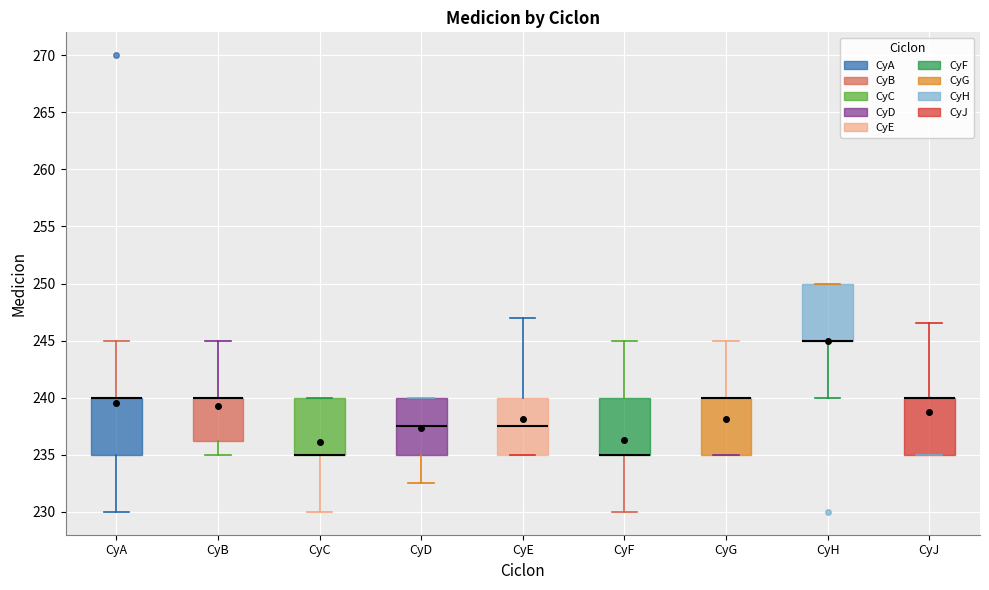

Reading left to right, transcribe this box plot: for each box, give where its median line is, the range the box spans, and where its two whiskers end, as read against the y-axis. The values are not printed on the chart, so give them approximately, as read against the axis.

CyA: median 240.0 (drawn on the box's upper edge), box 235.0 to 240.0, whiskers 230.0 to 245.0
CyB: median 240.0 (drawn on the box's upper edge), box 236.5 to 240.0, whiskers 235.0 to 245.0
CyC: median 235.0 (drawn on the box's lower edge), box 235.0 to 240.0, whiskers 230.0 to 240.0
CyD: median 237.5, box 235.0 to 240.0, whiskers 232.5 to 240.0
CyE: median 237.5, box 235.0 to 240.0, whiskers 235.0 to 247.0
CyF: median 235.0 (drawn on the box's lower edge), box 235.0 to 240.0, whiskers 230.0 to 245.0
CyG: median 240.0 (drawn on the box's upper edge), box 235.0 to 240.0, whiskers 235.0 to 245.0
CyH: median 245.0 (drawn on the box's lower edge), box 245.0 to 250.0, whiskers 240.0 to 250.0
CyJ: median 240.0 (drawn on the box's upper edge), box 235.0 to 240.0, whiskers 235.0 to 246.5